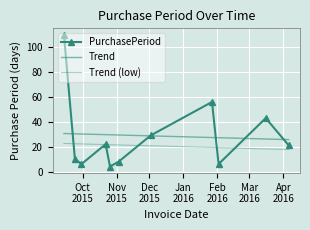

Is it true that the value at 2015-10-26 is 2?

False